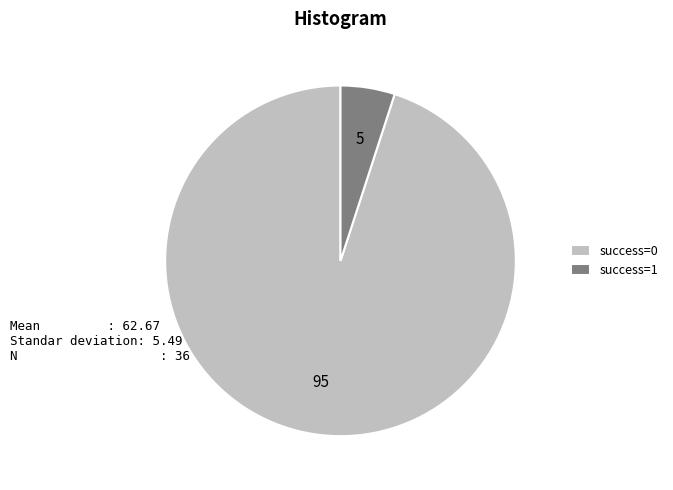

Is success=0 the majority of the pie?

Yes